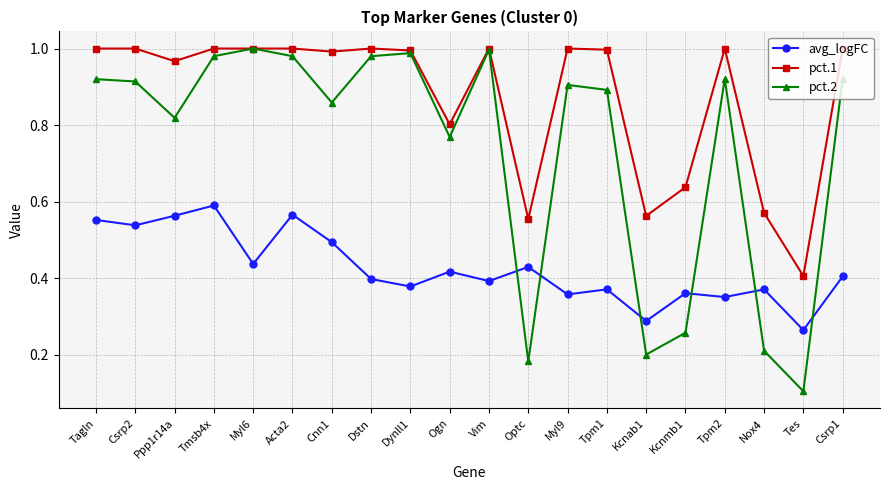

At which category does the chart reach its minimum across all series?

Tes